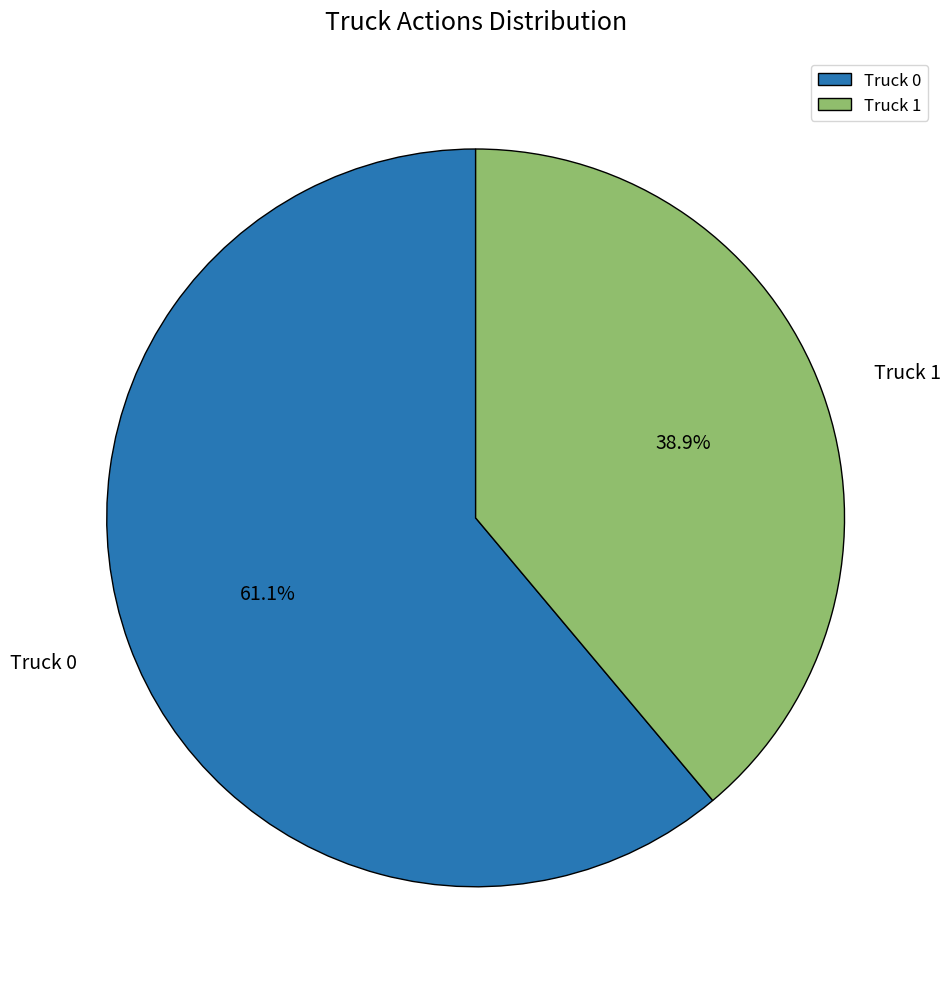

Which slice is the smallest?

Truck 1